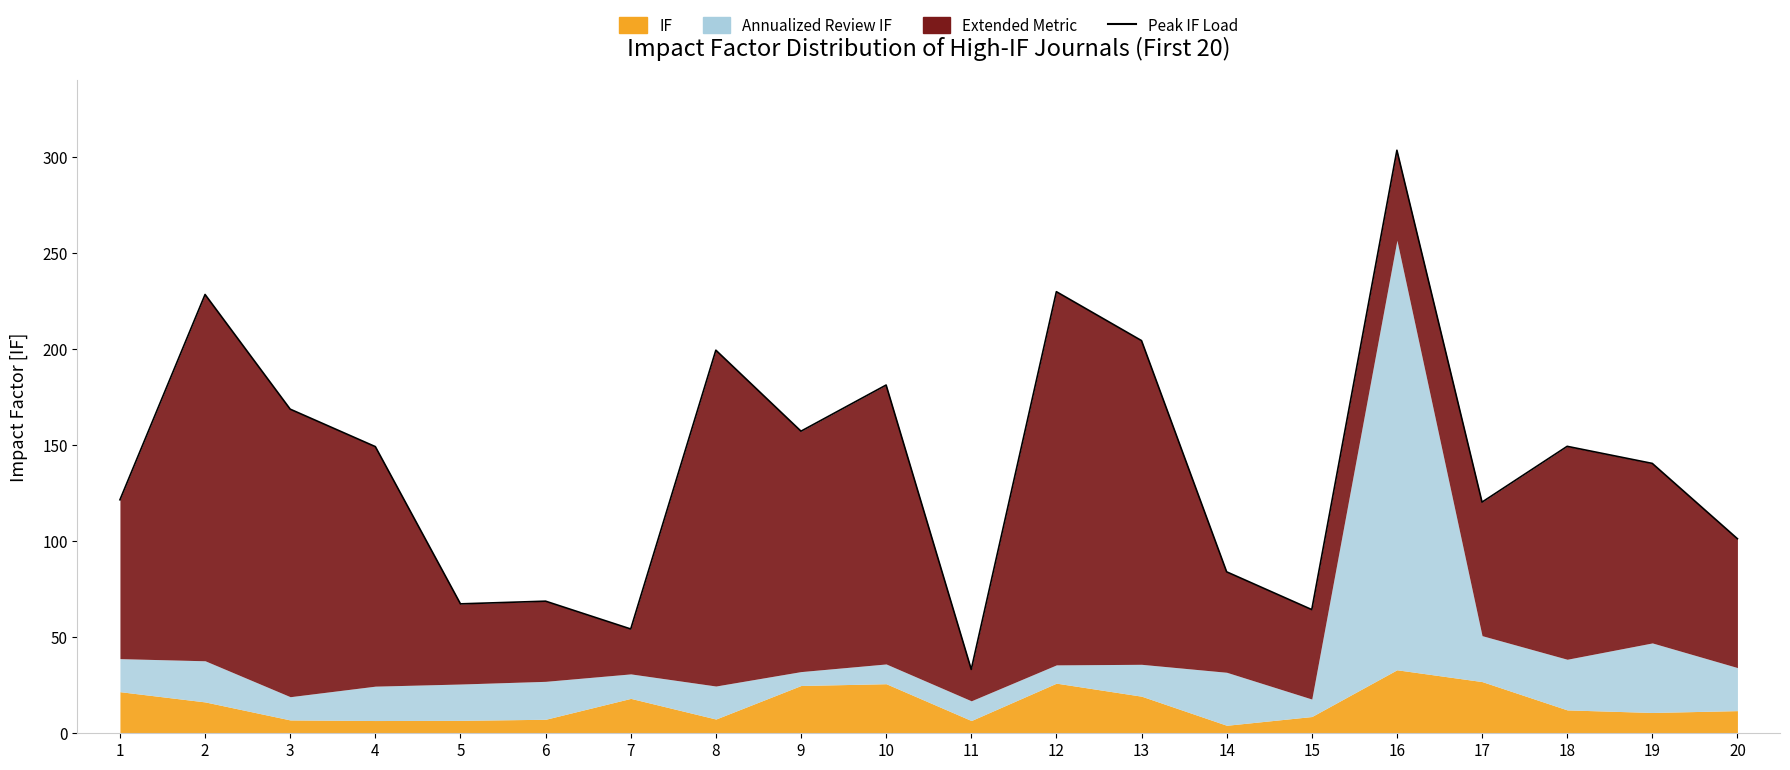

Rank the categories by value from lowest to highest.

11, 7, 15, 5, 6, 14, 20, 17, 1, 19, 4, 18, 9, 3, 10, 8, 13, 2, 12, 16